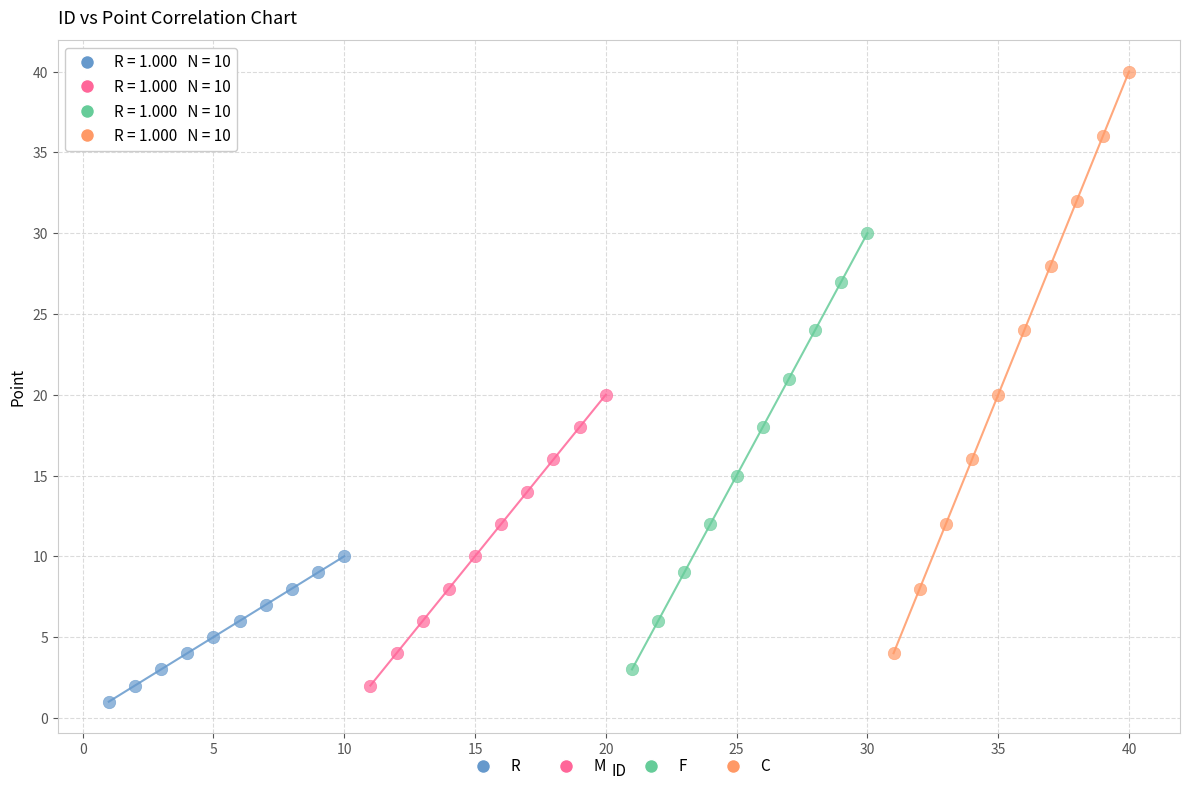

Which series reaches the maximum Y coordinate?

C